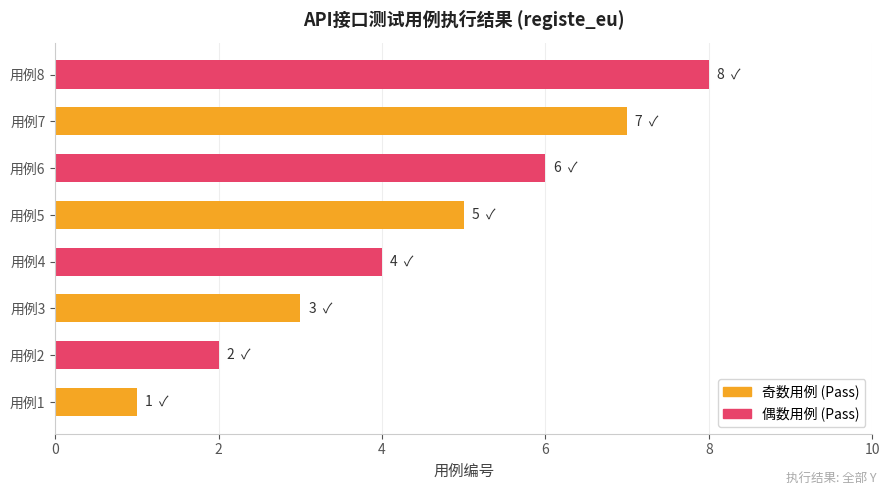

Which has a higher value, 用例3 or 用例1?

用例3